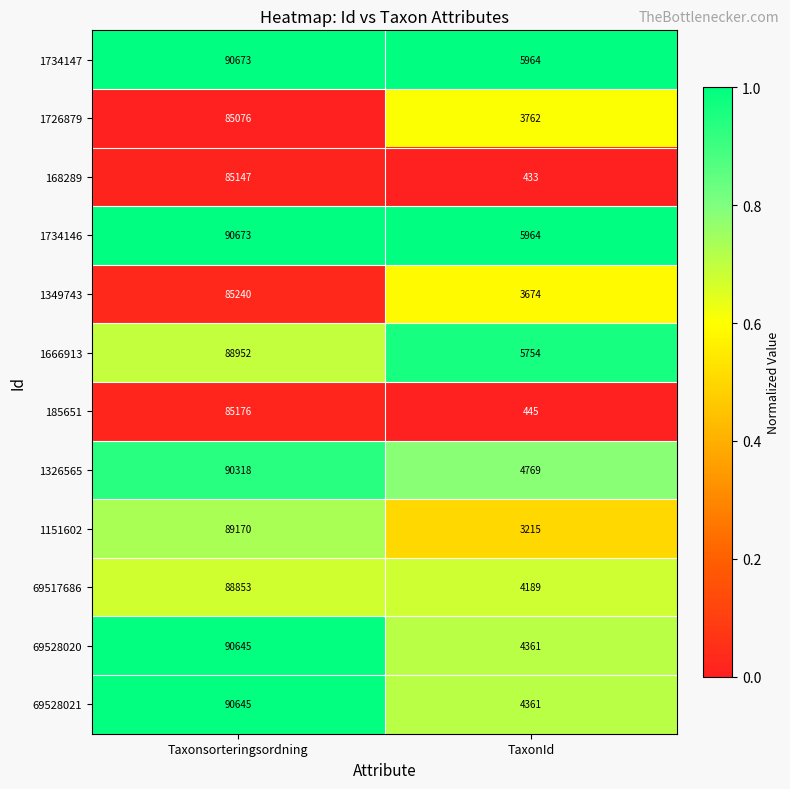

The value of 168289 at TaxonId is 433. True or false?

True